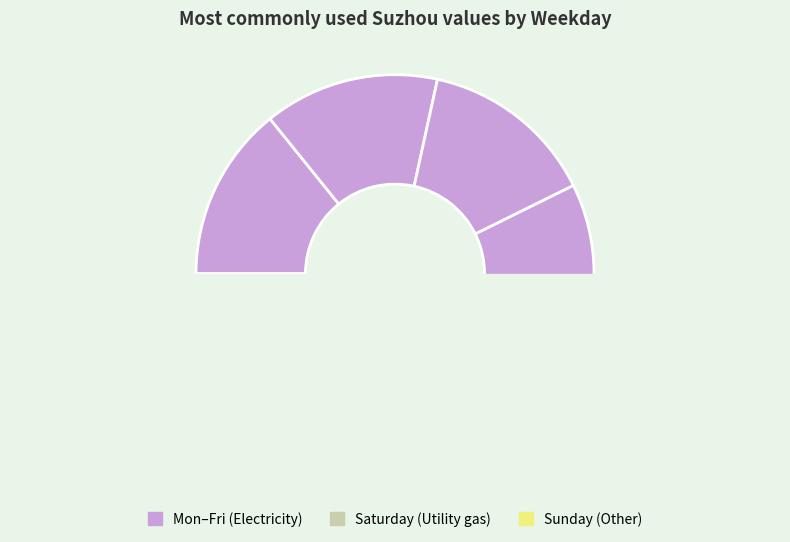

To the nearest percent, what portion does Sunday represent?

14%